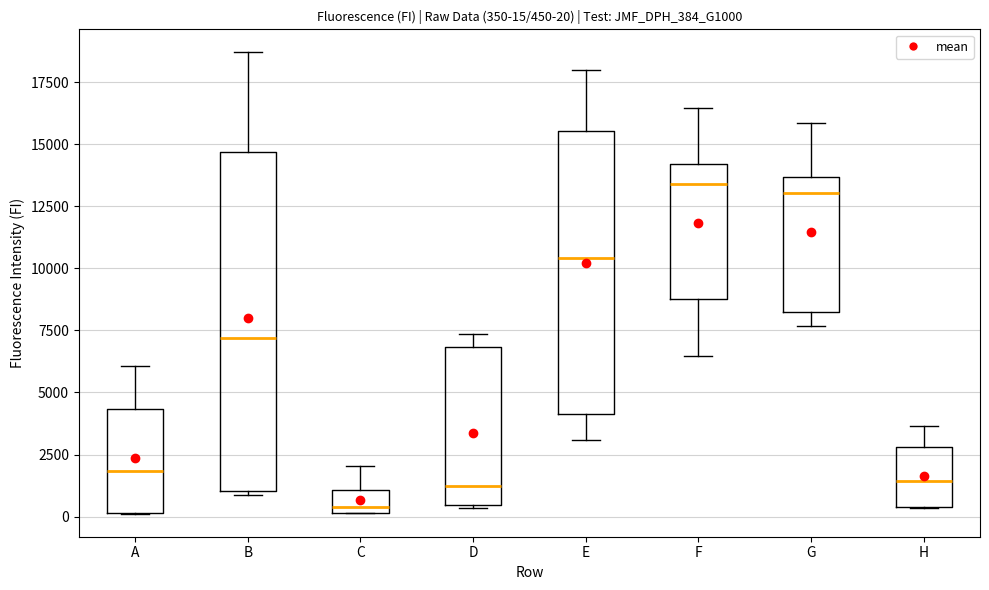

Comparing the boxes themselves (not the whiskers), which one is the tallest?

B